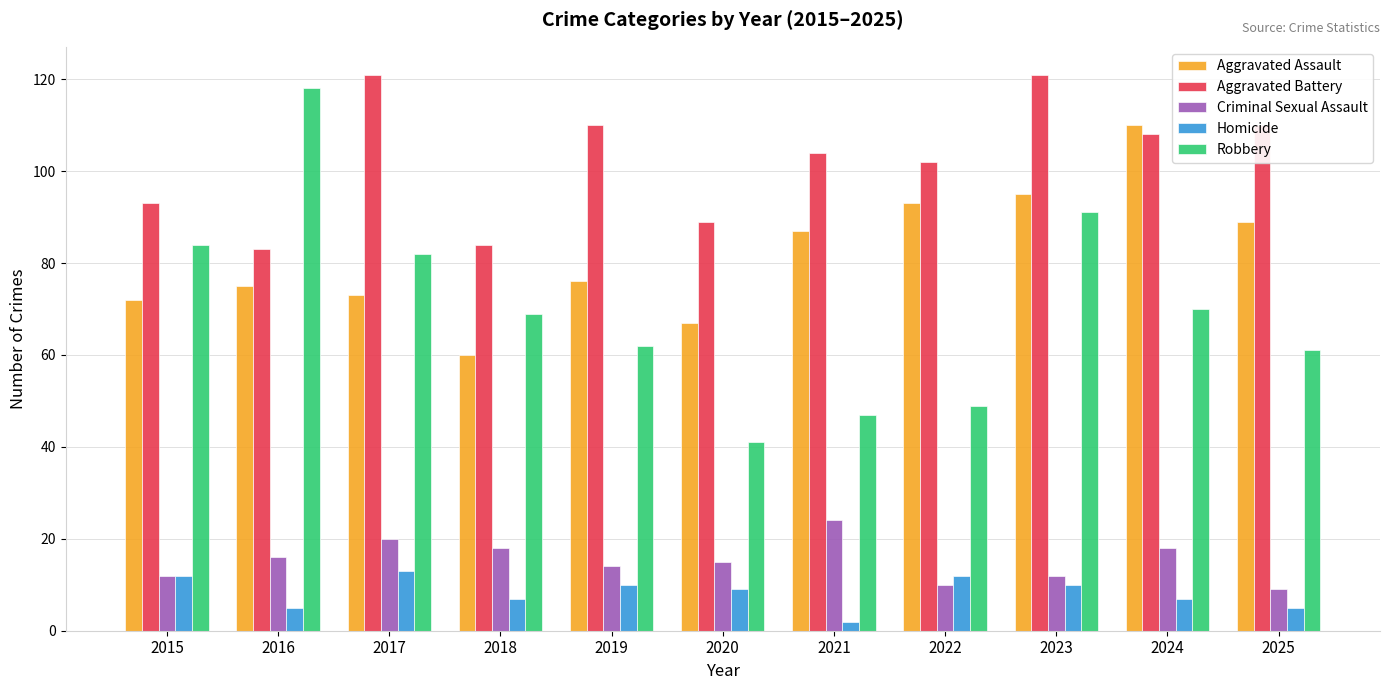

Count the number of data series in this chart.

5